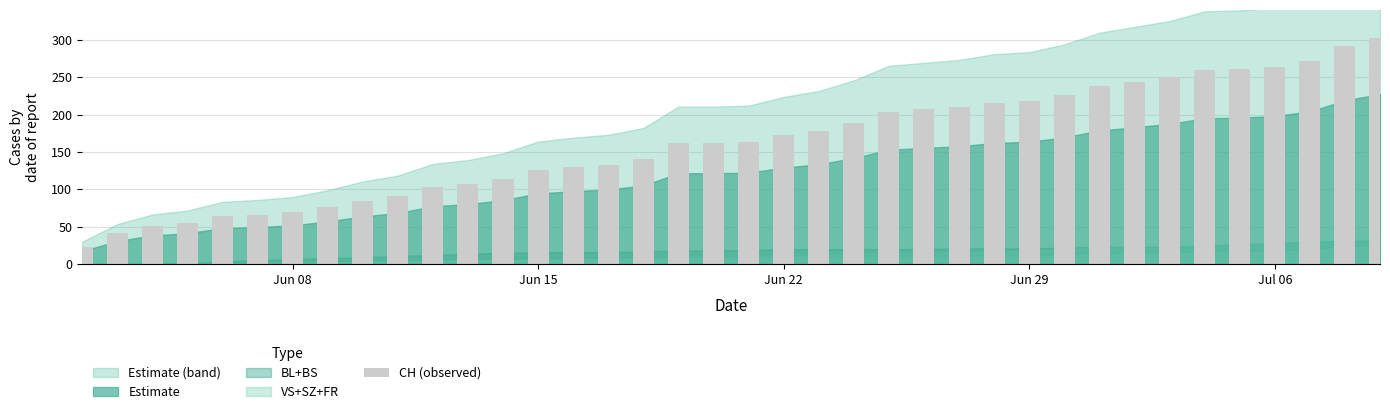

What is the average value?

162